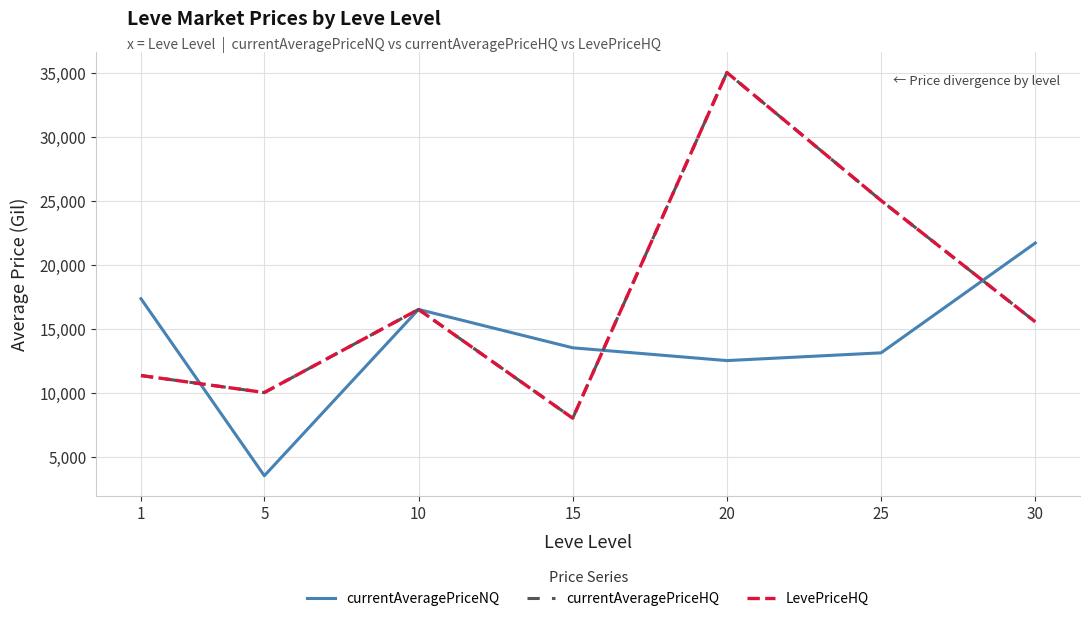

Is this an area chart (filled region under the line)?

No